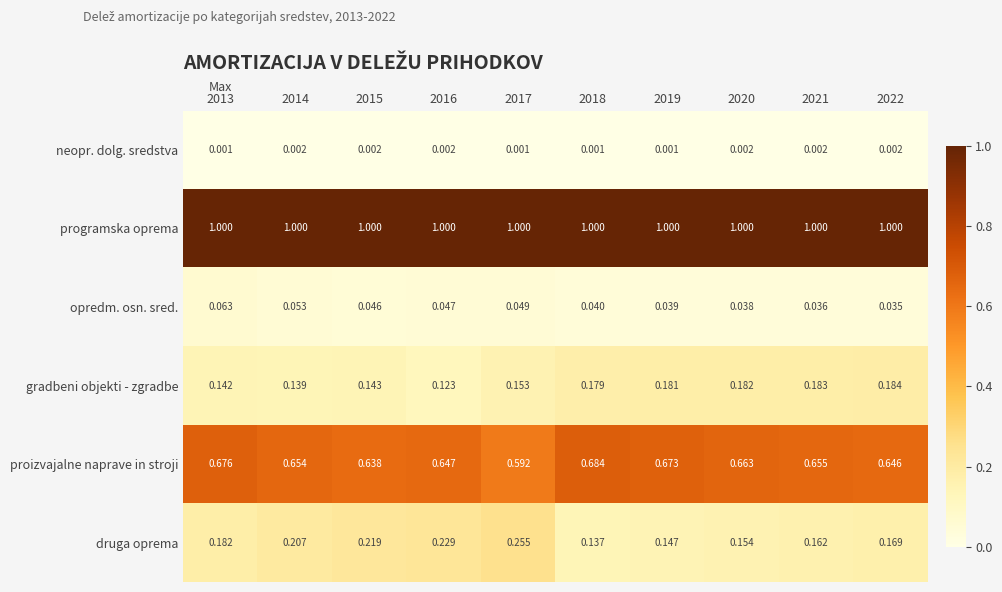

Which series has the largest range (max minus min)?

druga oprema